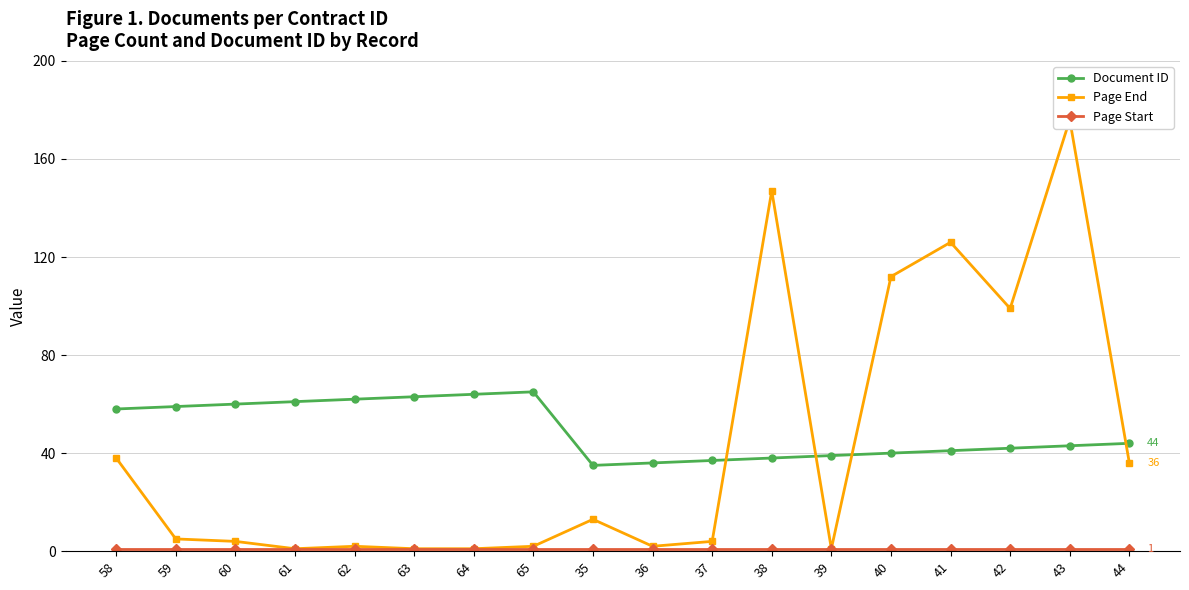

What is the total value across all series at 58?

97